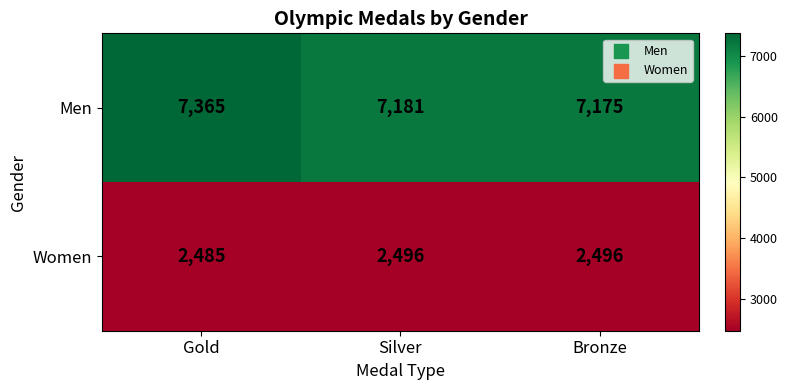

How many Women values are between 2485 and 2496?

3